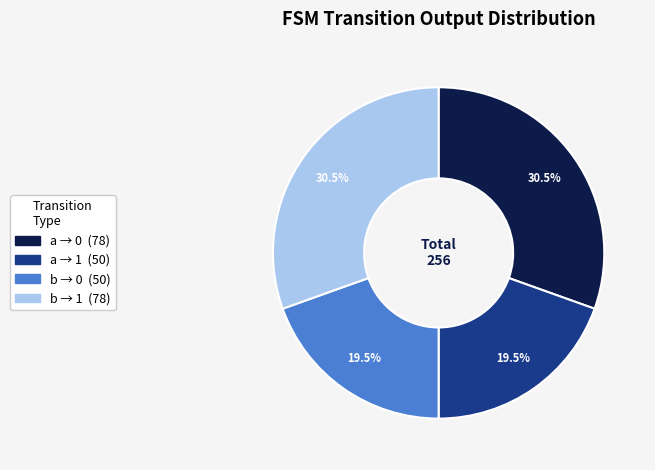

Is there any slice that represents more than half of the pie?

No